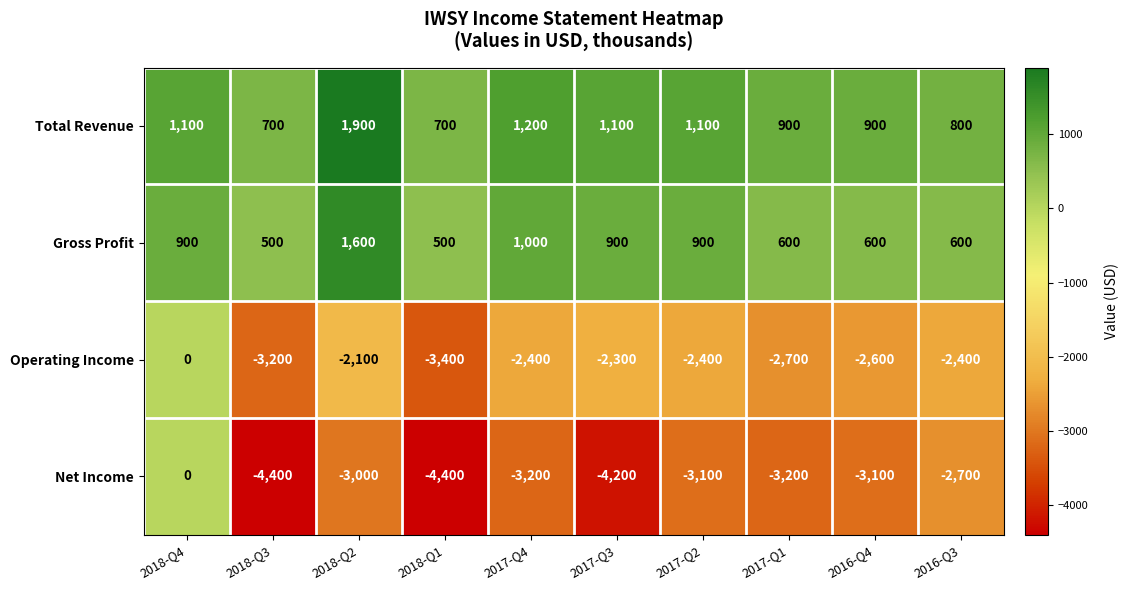

What is the difference between the Operating Income values at 2016-Q3 and 2016-Q4?

200